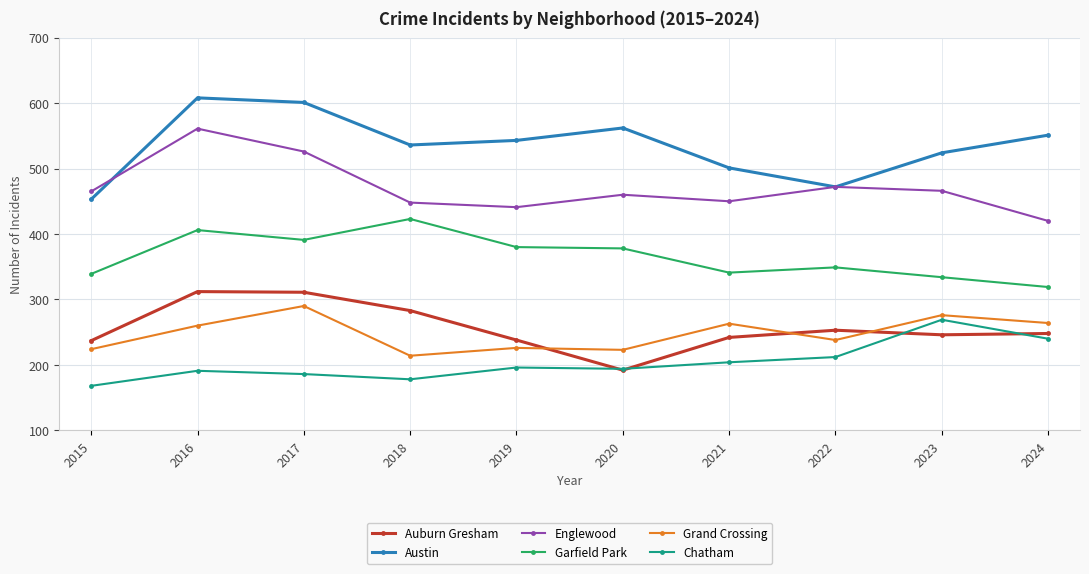

What is the minimum value for Garfield Park?

319